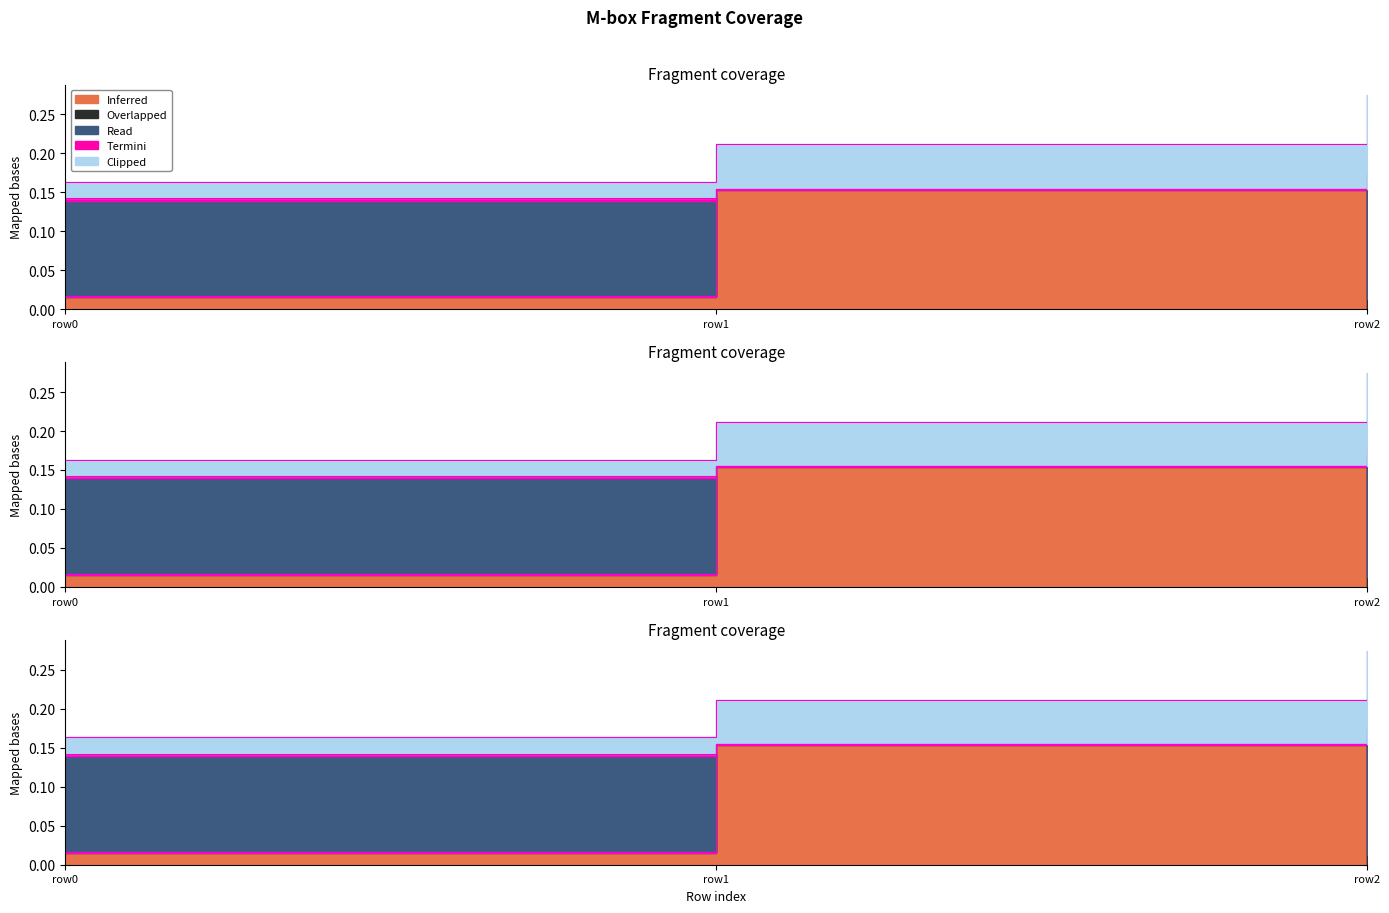

What is the difference between the highest and lowest values at row1?

0.1